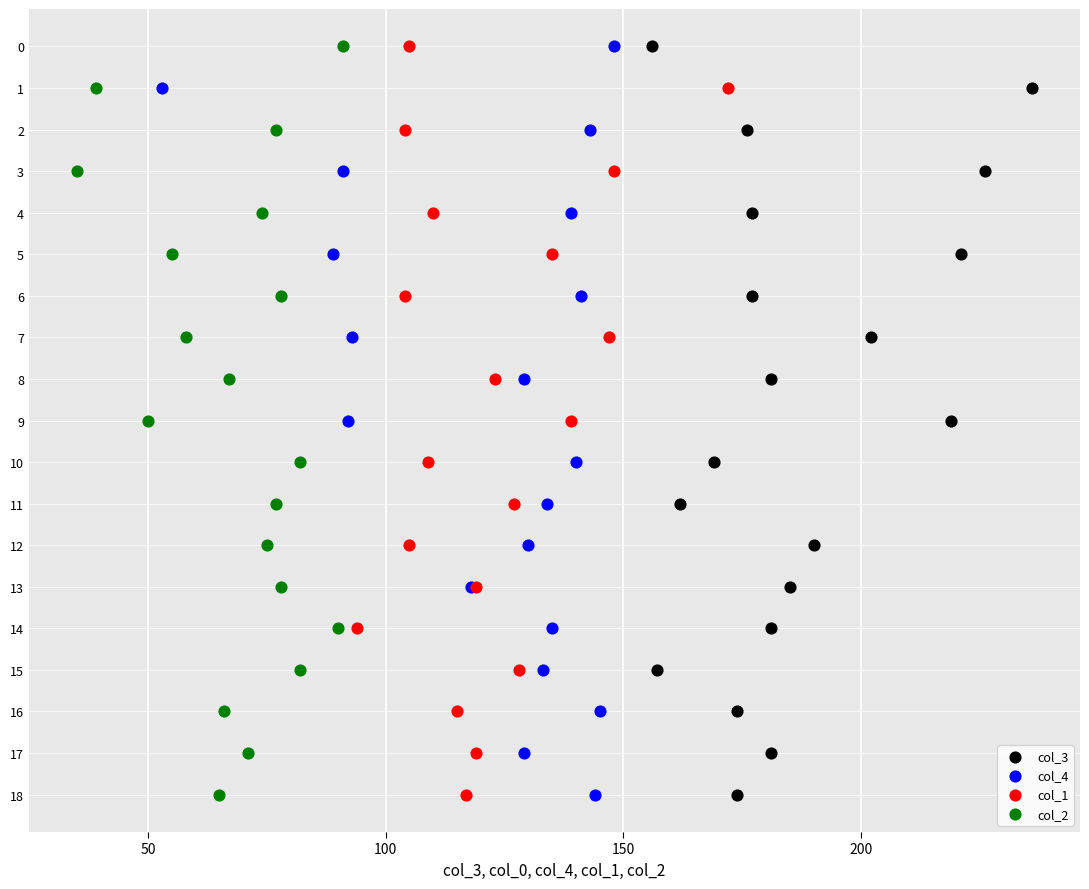

What are all the series names shown in the legend?

col_3, col_4, col_1, col_2